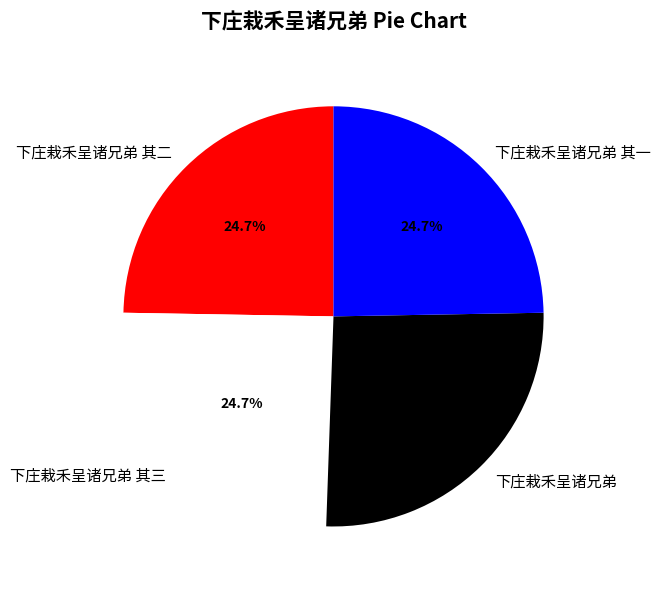

Does 下庄栽禾呈诸兄弟 其三 represent more than half of the total?

No